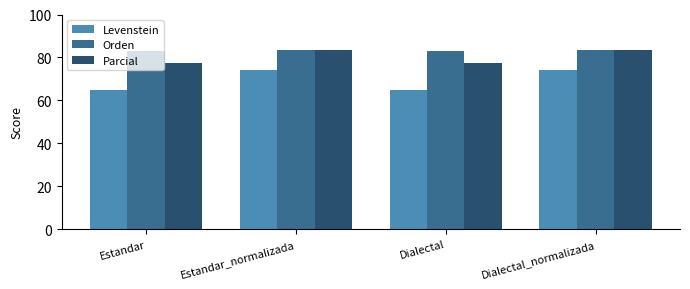

What is the approximate value of Levenstein at Dialectal_normalizada?

74.2